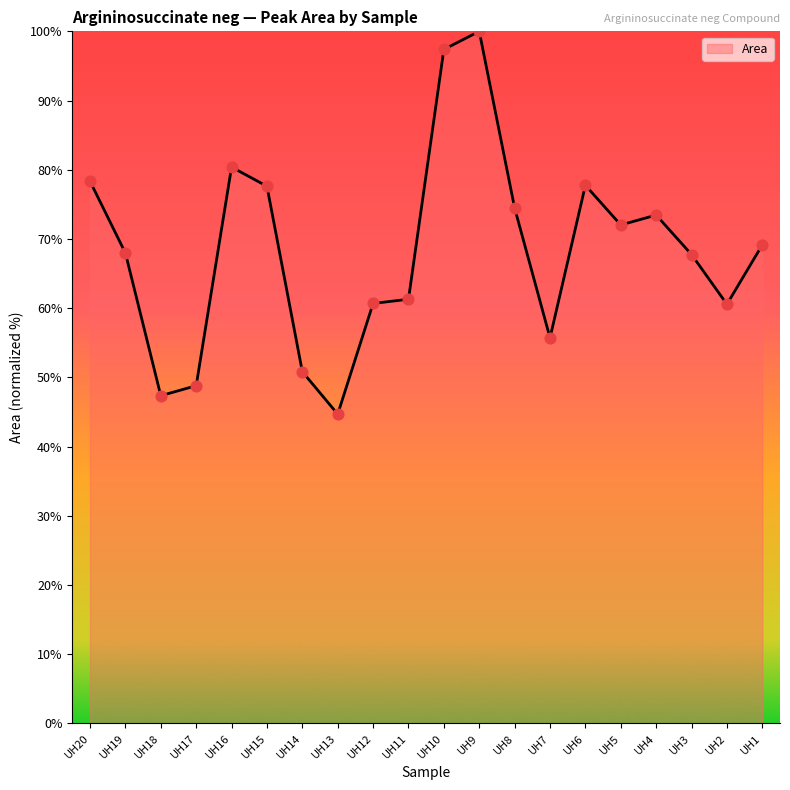

Between UH3 and UH17, which is larger?

UH3